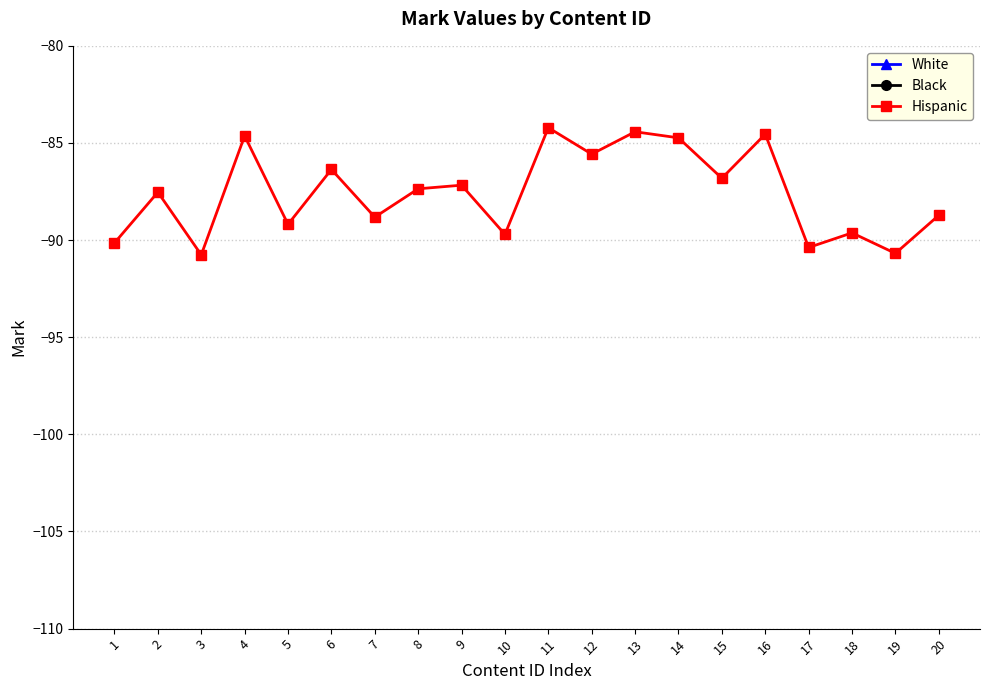

What is the average value of the Black series?

-69.5